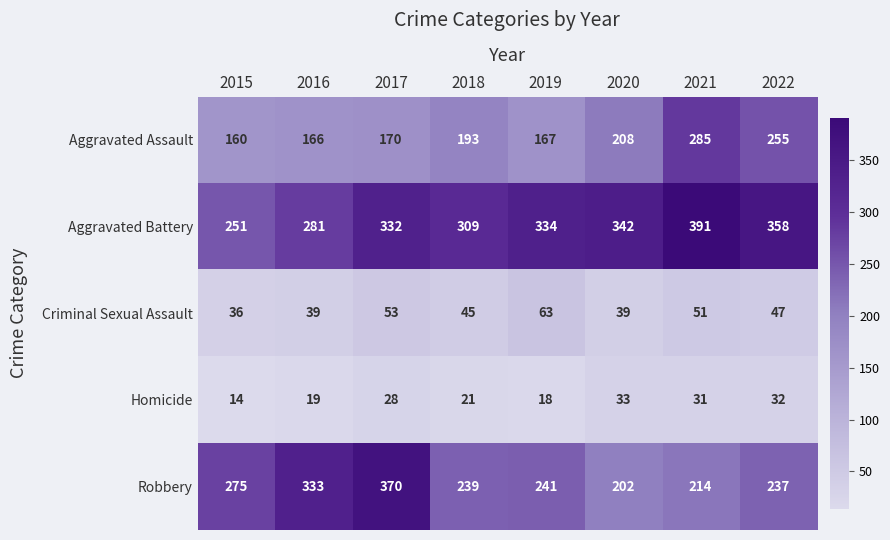

What is the average value of the Robbery series?

264